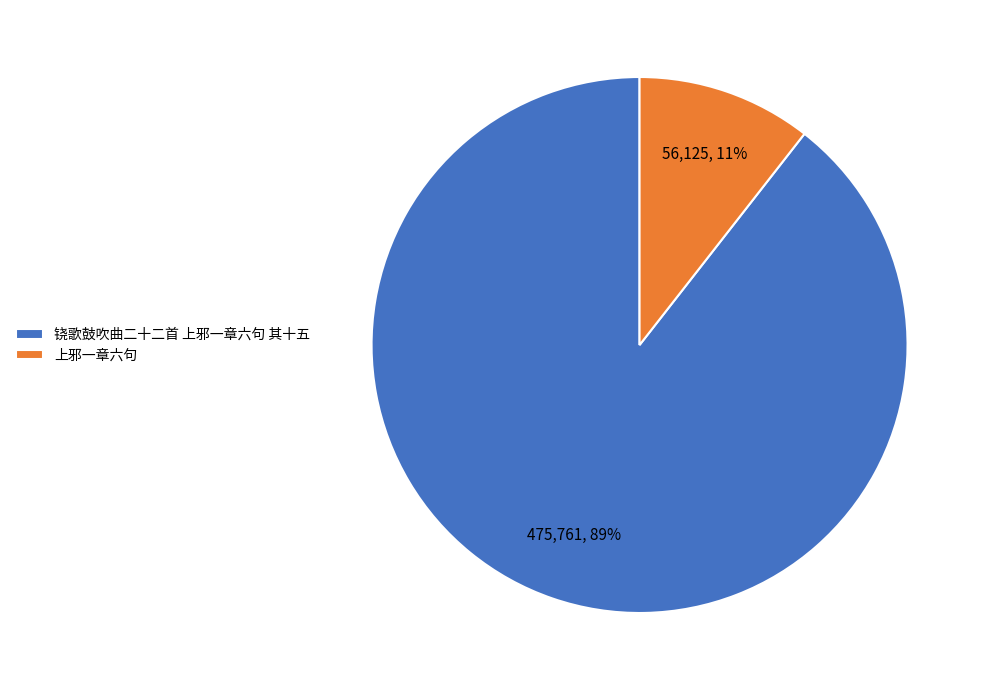

To the nearest percent, what is the combined percentage of 上邪一章六句 and 铙歌鼓吹曲二十二首 上邪一章六句 其十五?

100%